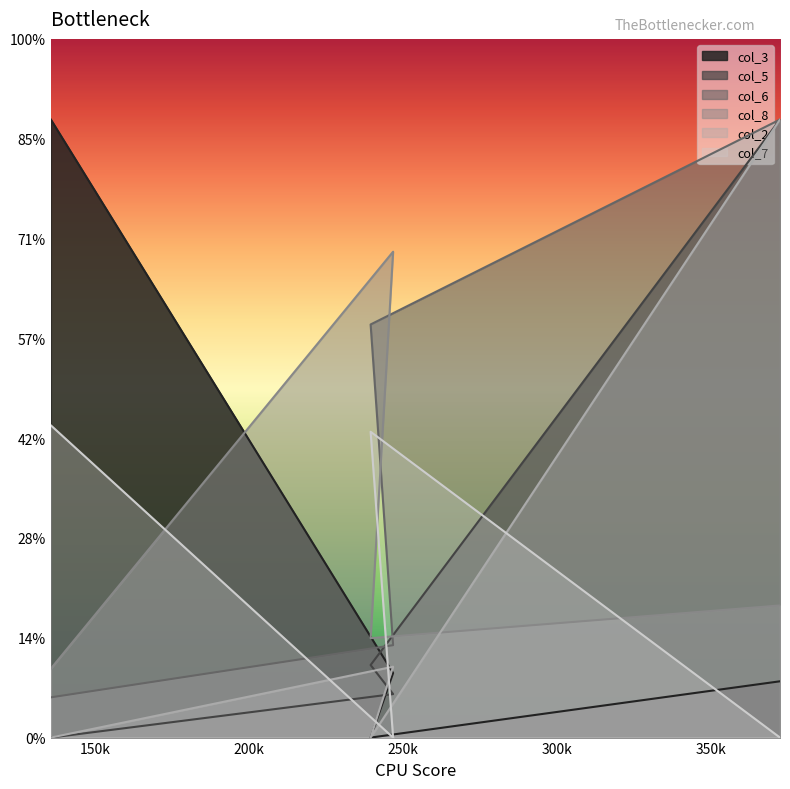

True or false: col_2 and col_6 intersect in this chart.

False